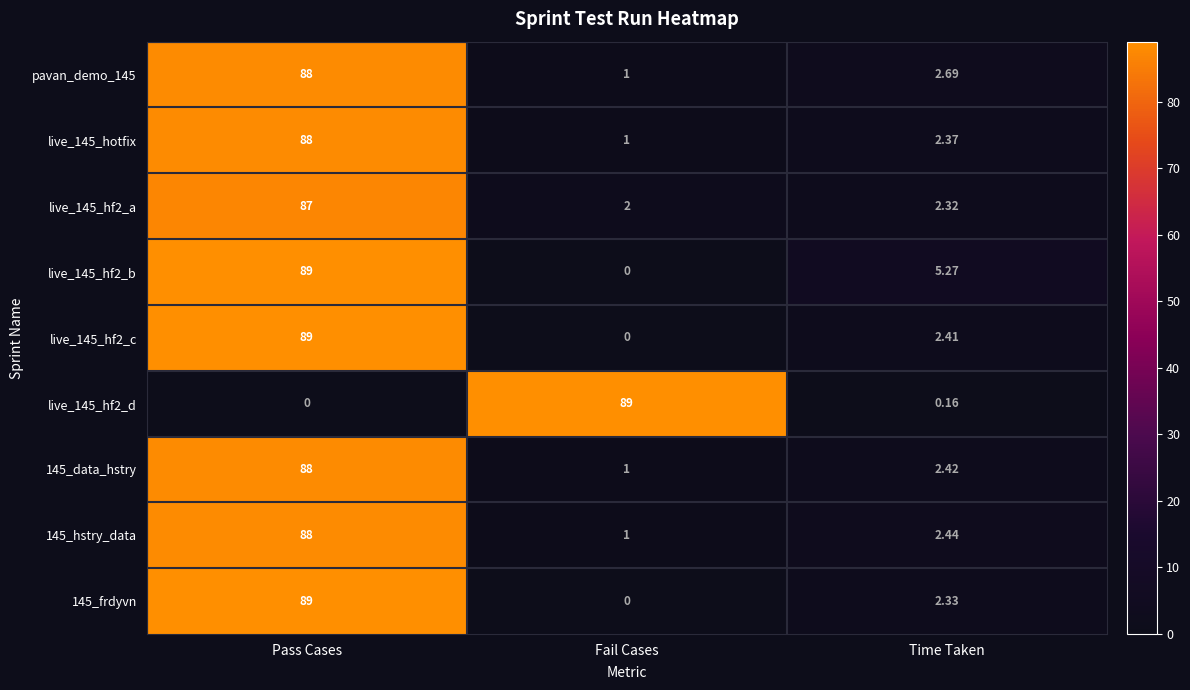

What is the difference between the highest and lowest values at Time Taken?

5.1